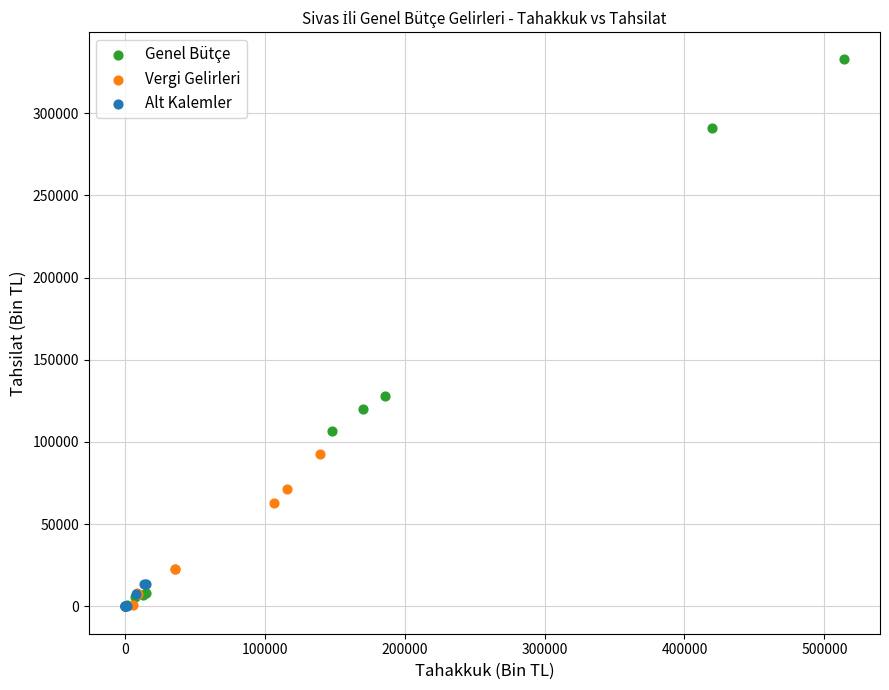

Which series has the largest Y range (max minus min)?

Genel Bütçe